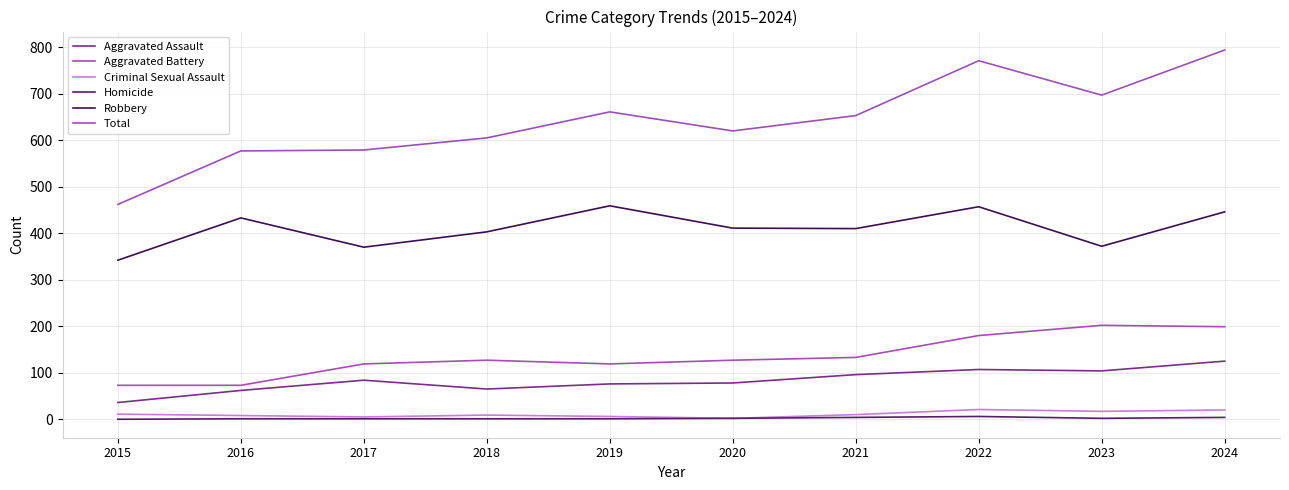

How many lines are shown in the chart?

6